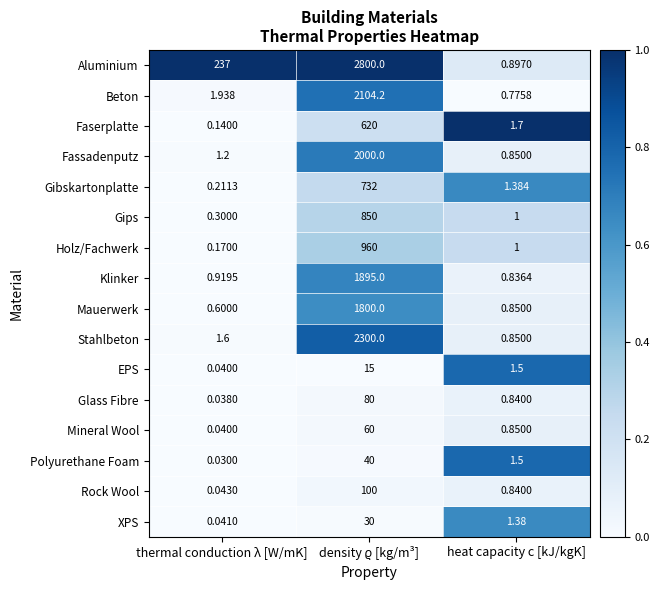

Which series has the largest range (max minus min)?

Aluminium